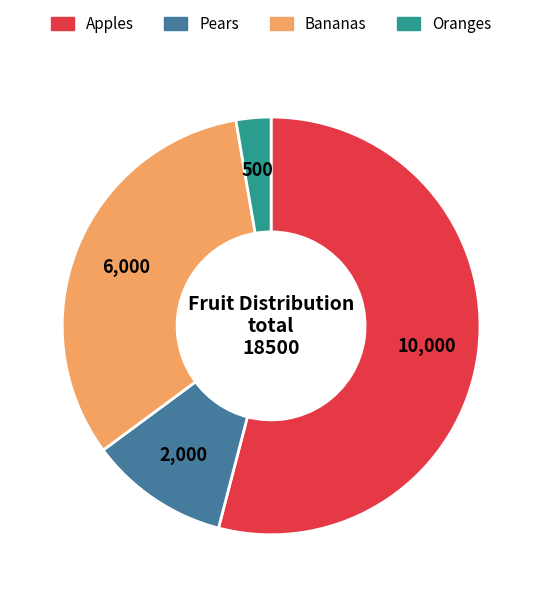

How many segments does this pie chart have?

4